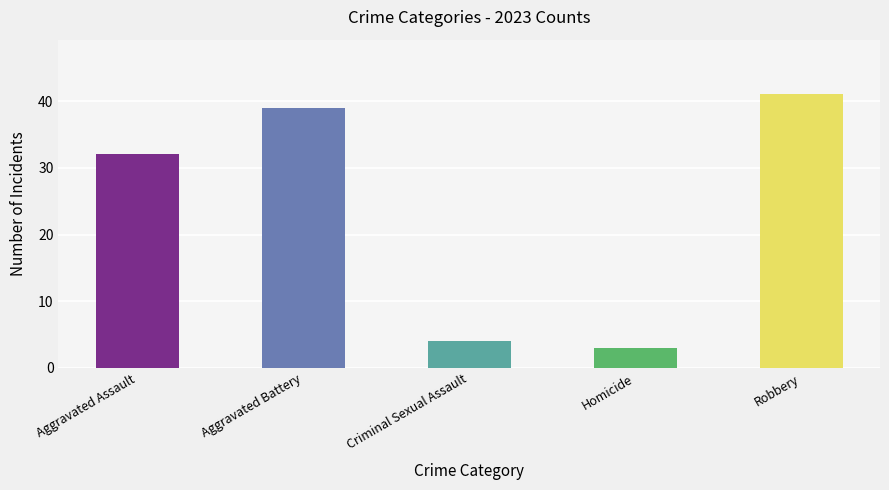

Rank the series at 2016 from highest to lowest value.

Robbery, Aggravated Battery, Aggravated Assault, Criminal Sexual Assault, Homicide